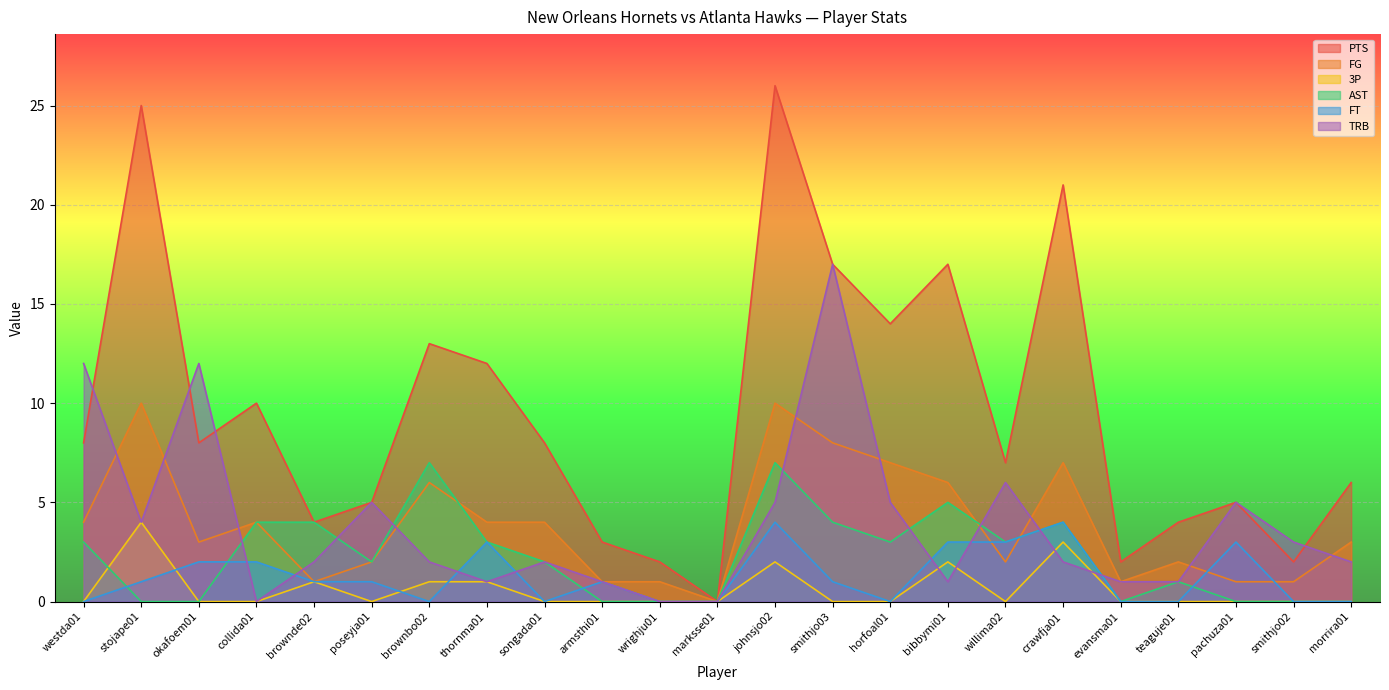

What is the difference between the highest and lowest values at collida01?

10